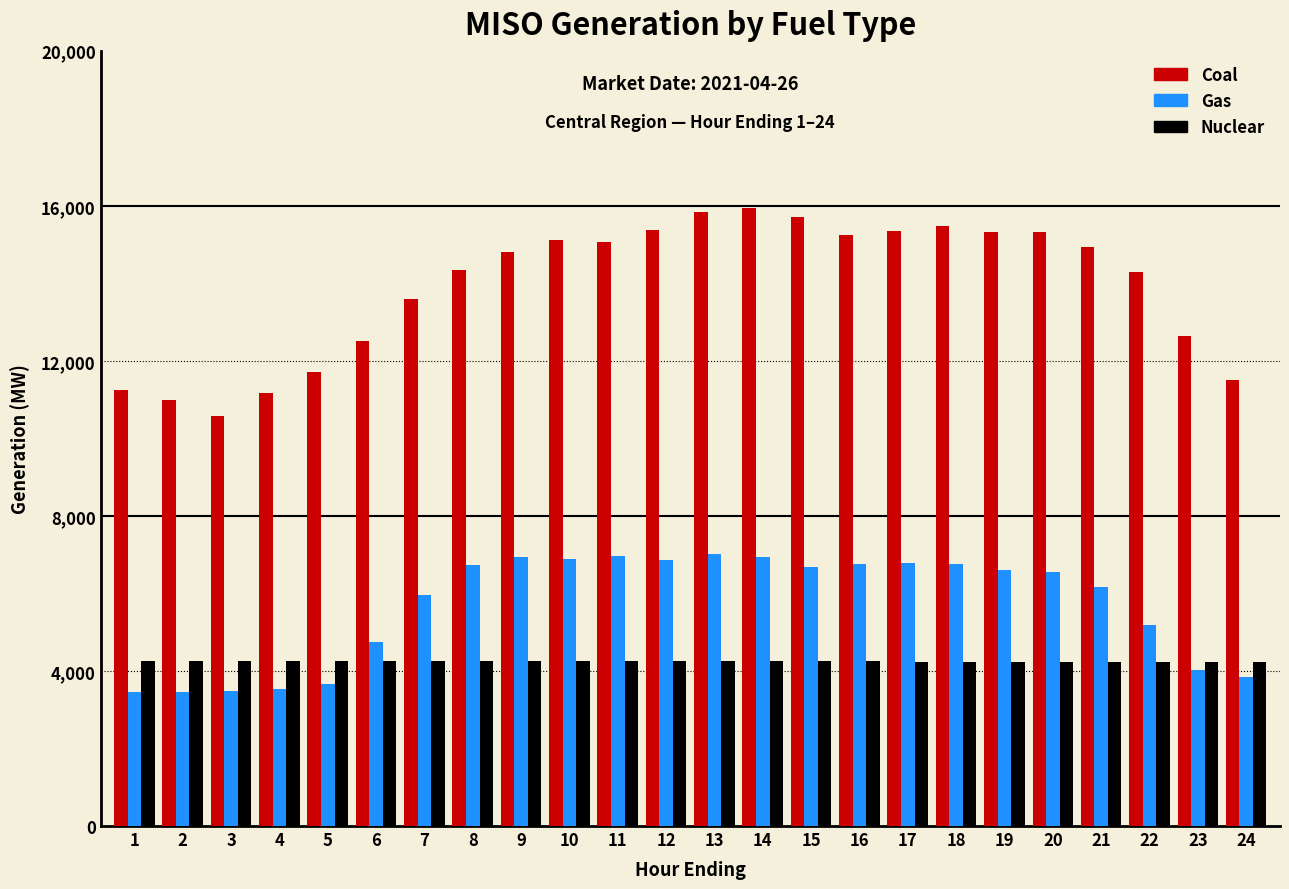

Which series has the largest total across all categories?

Coal